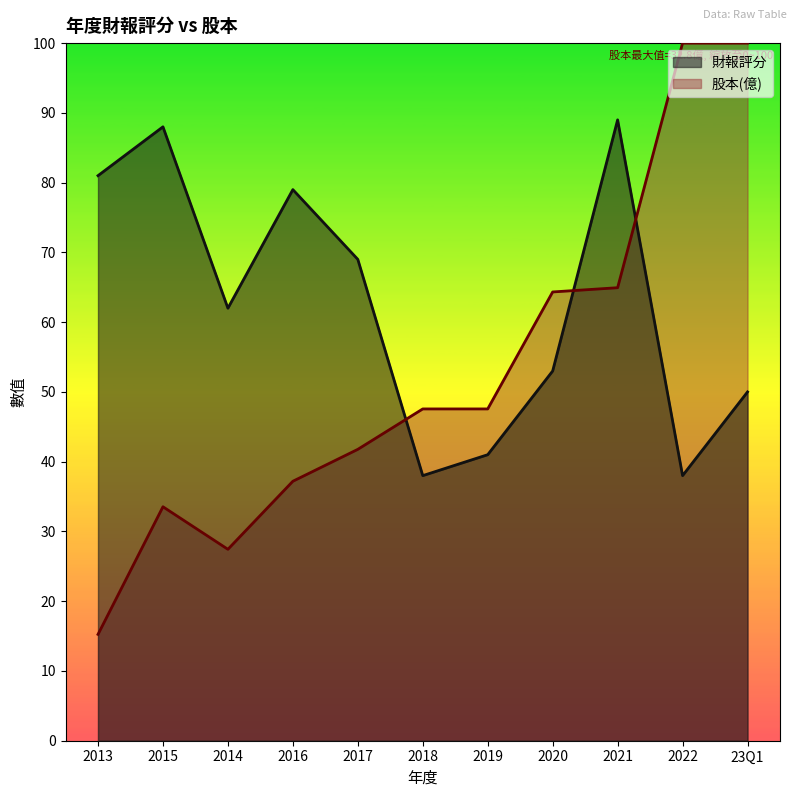

Rank the series by their average value, from highest to lowest.

財報評分, 股本(億)